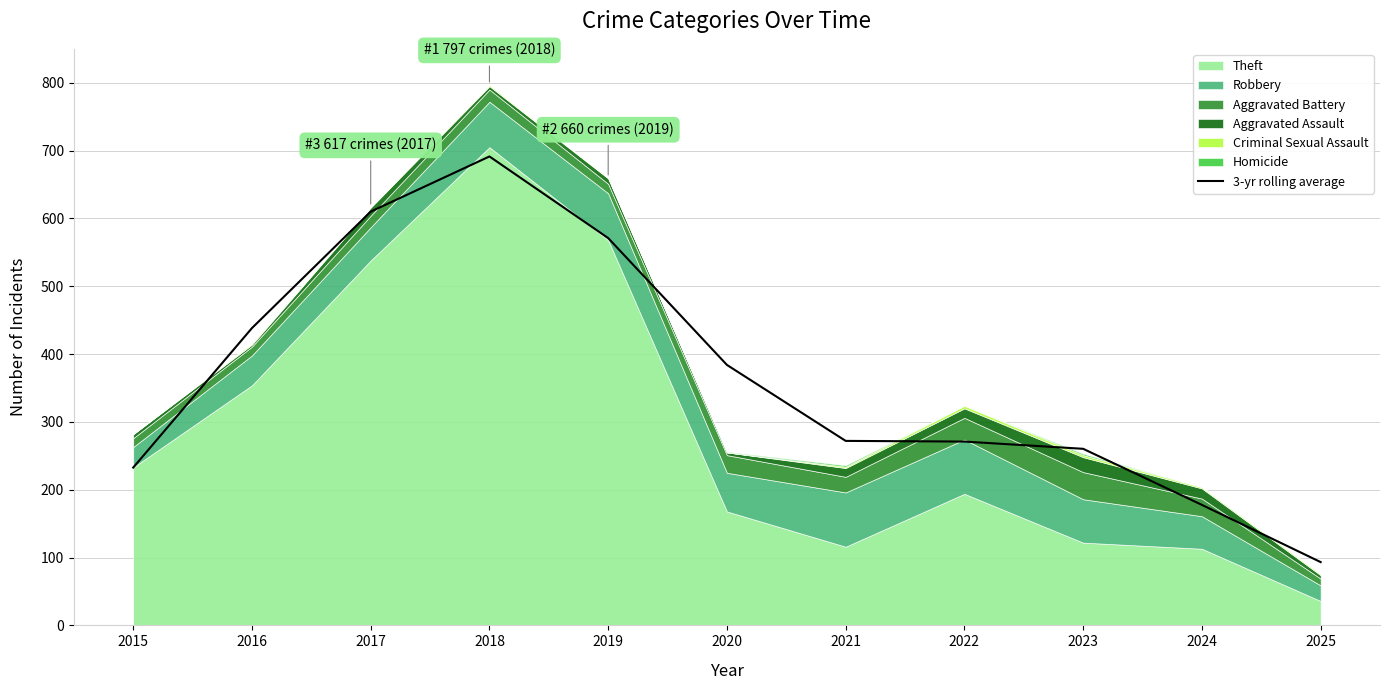

What is the value of the 10th point from the left?

177.7